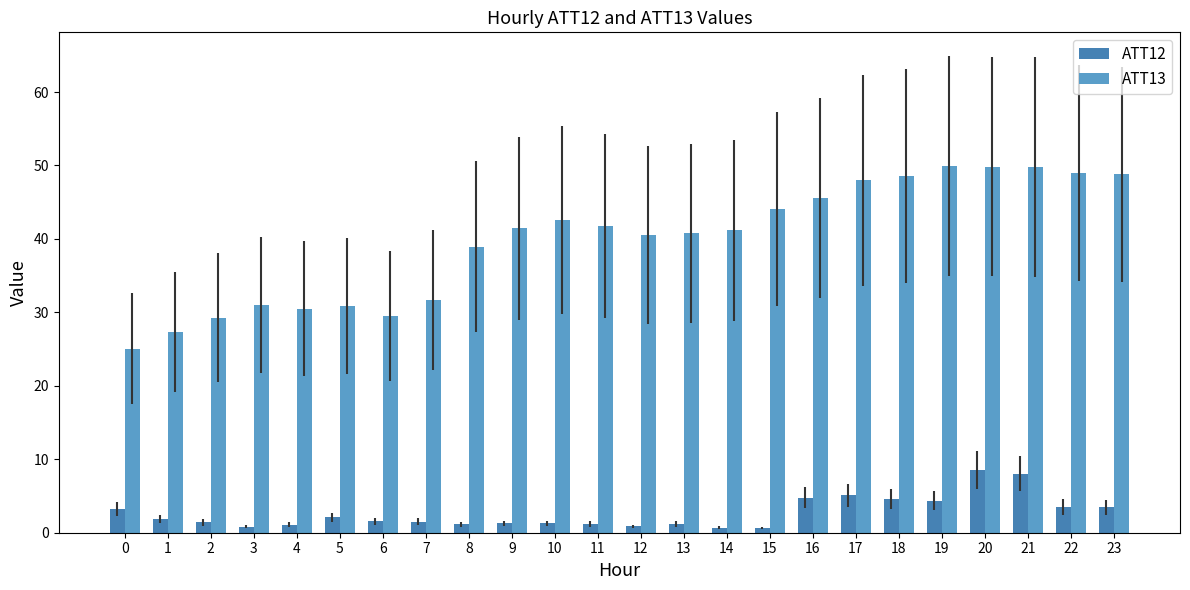

Rank the series by their average value, from lowest to highest.

ATT12, ATT13